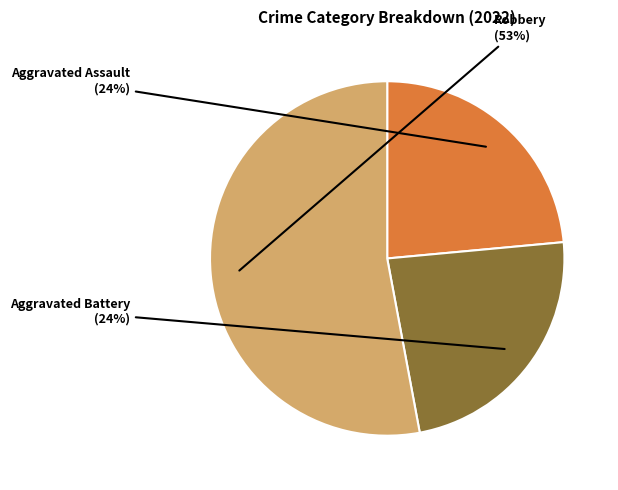

To the nearest percent, what is the average slice percentage?

33%